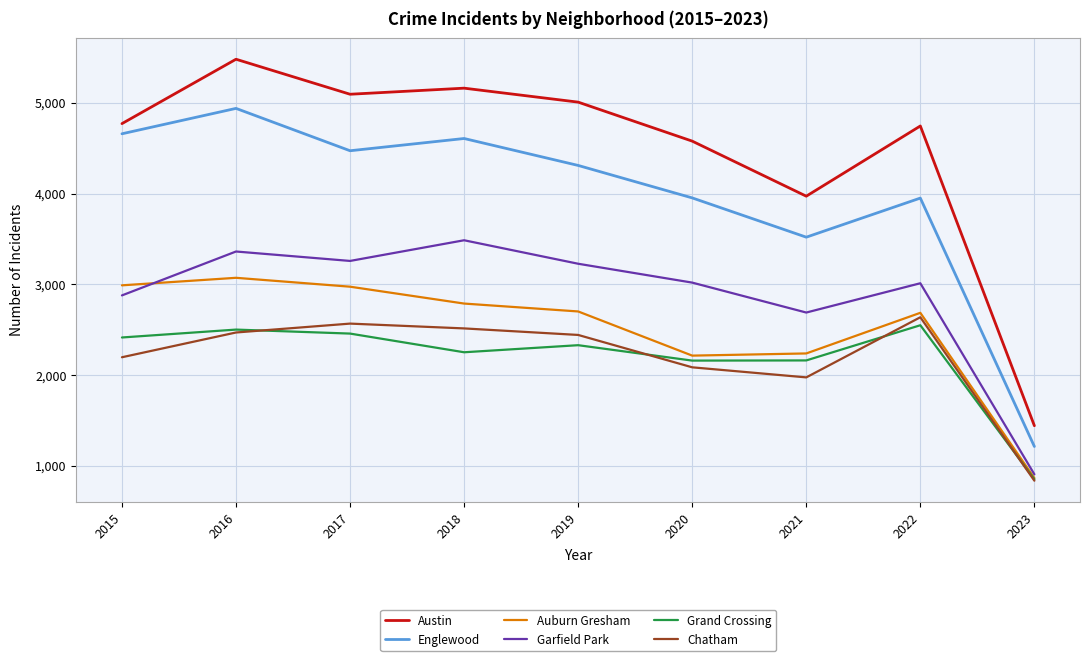

How many categories are shown in the chart?

9